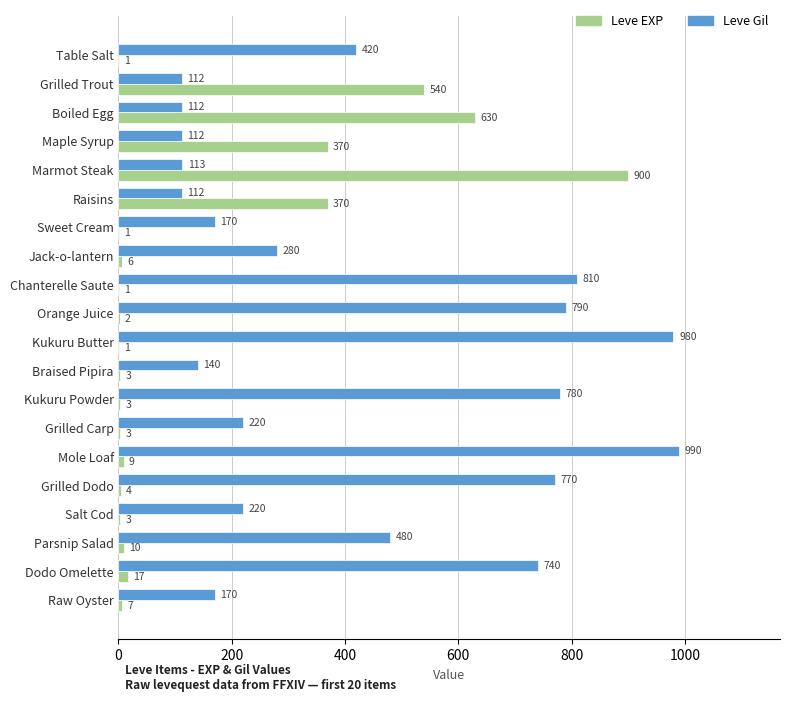

Is it true that Leve Gil equals 192 at Table Salt?

False